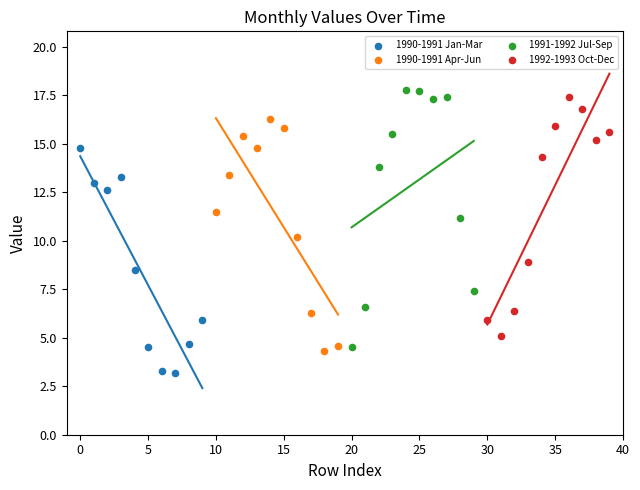

What are all the series names shown in the legend?

1990-1991 Jan-Mar, 1990-1991 Apr-Jun, 1991-1992 Jul-Sep, 1992-1993 Oct-Dec